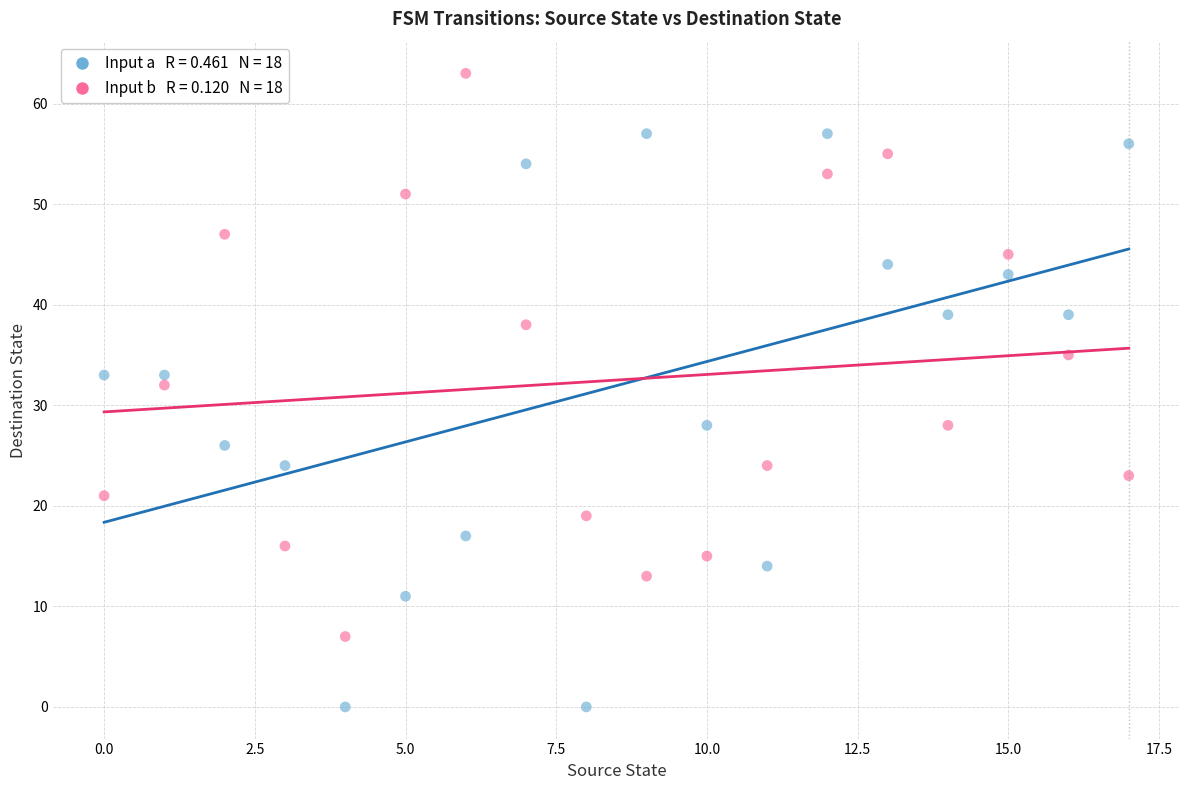

Across all data points, what is the range of Y values (max minus min)?

63